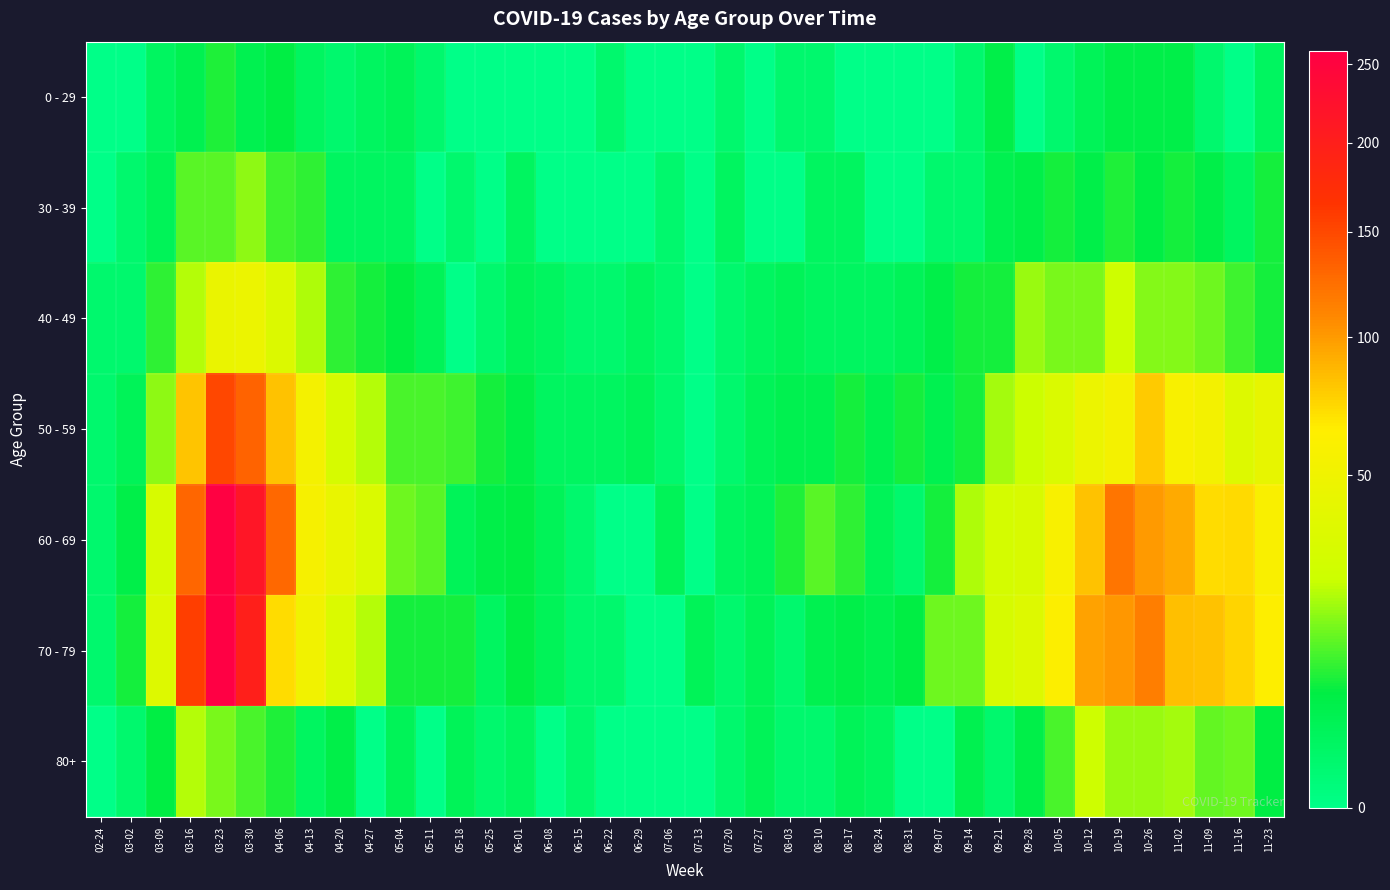

Which series changed the most between 04-27 and 10-12?

70 - 79